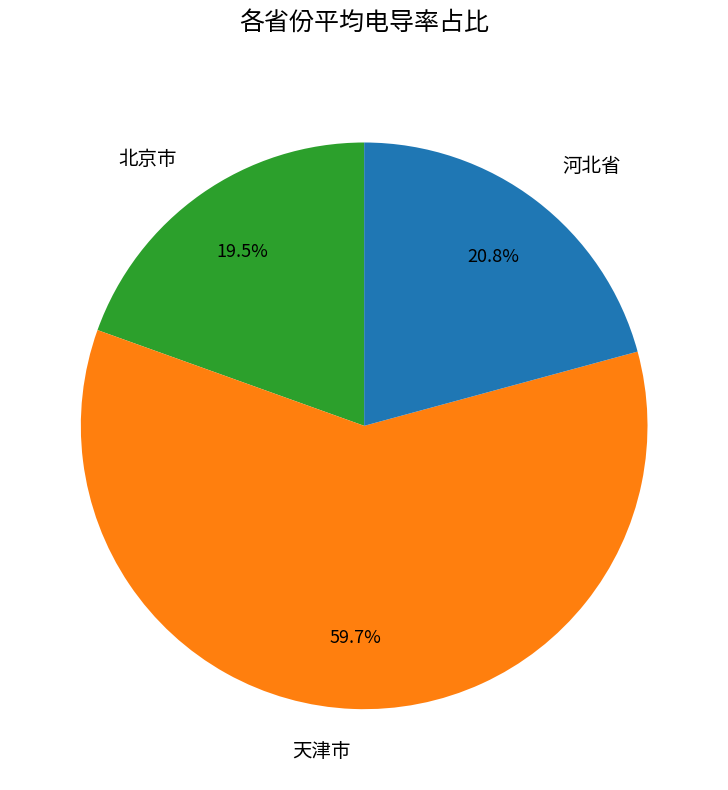

What is the total percentage of 北京市 and 河北省?

40.3%